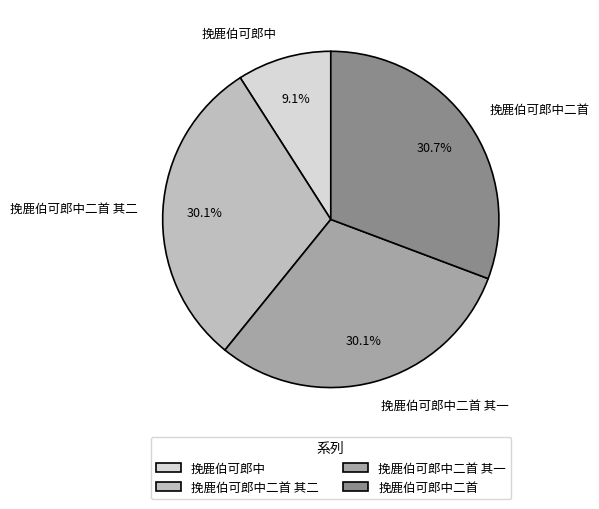

To the nearest percent, what is the average slice percentage?

25%